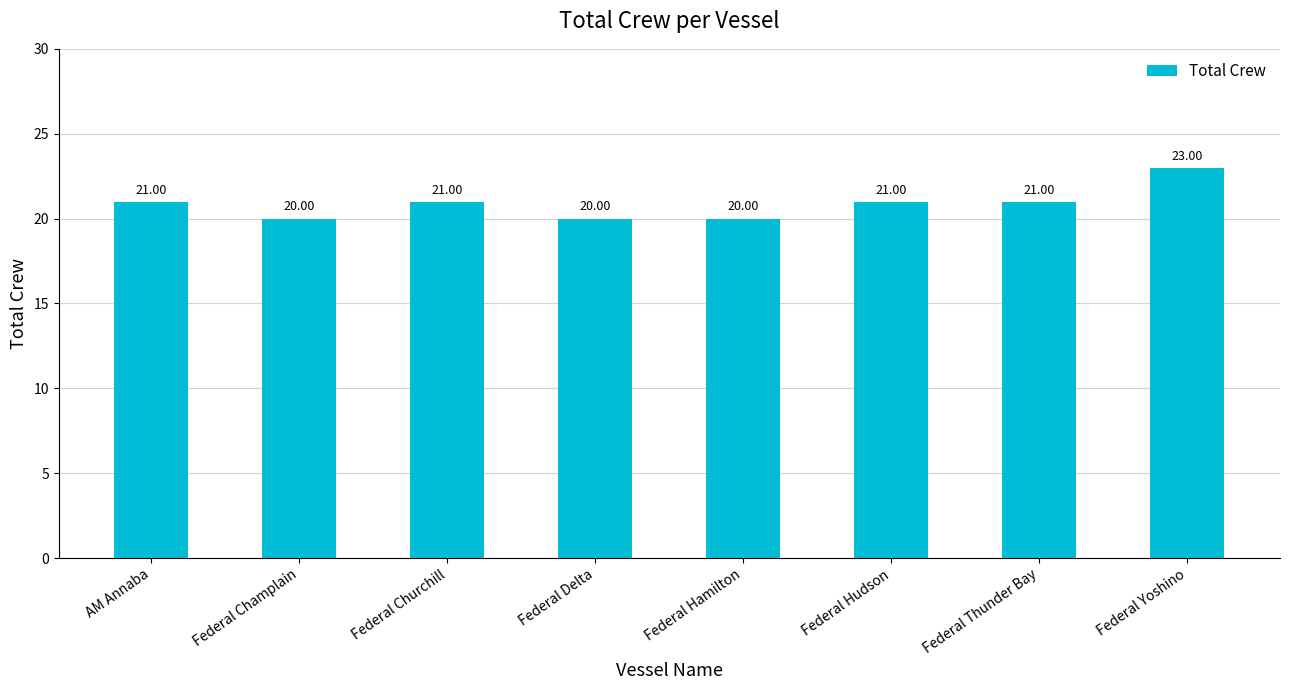

Between AM Annaba and Federal Yoshino, which is larger?

Federal Yoshino